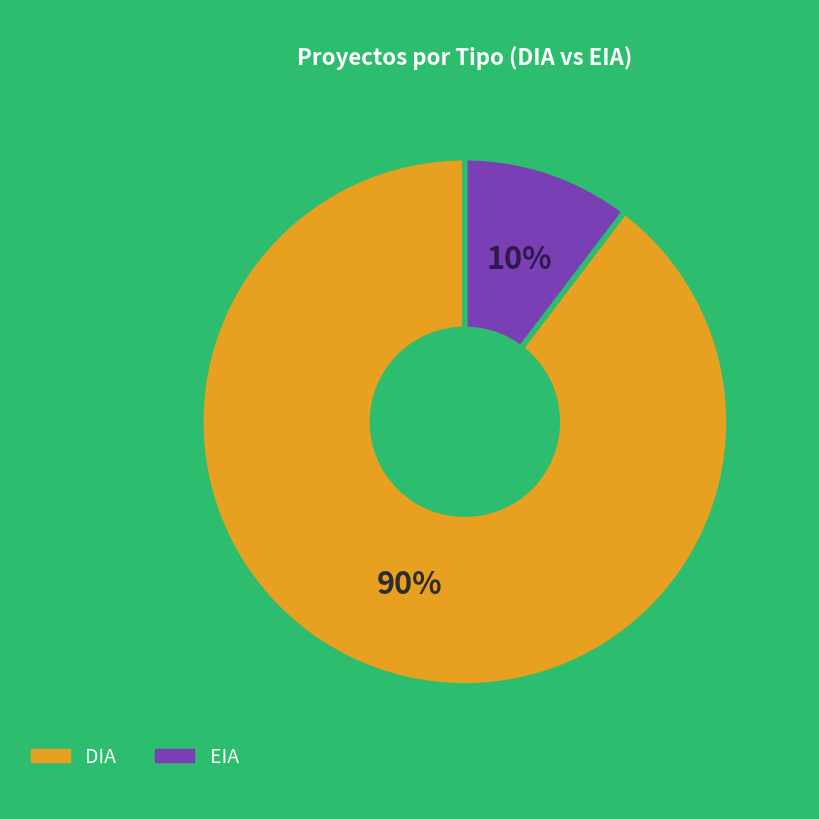

True or false: EIA accounts for 23% of the total.

False